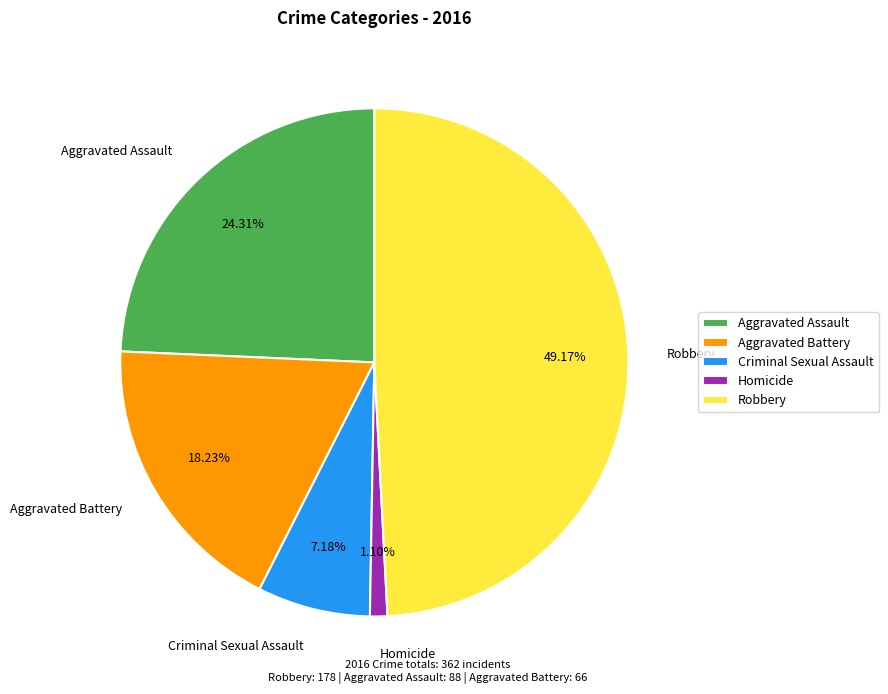

How much of the chart is everything except Homicide?

98.9%